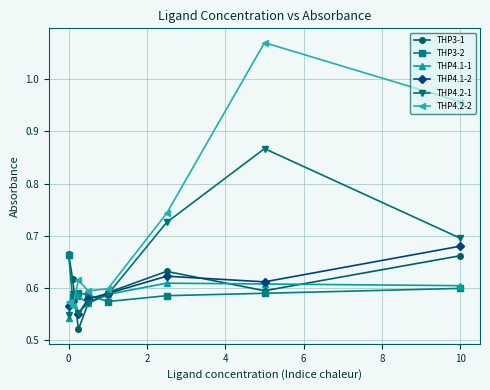

How many THP3-2 values are between 0 and 1?

8